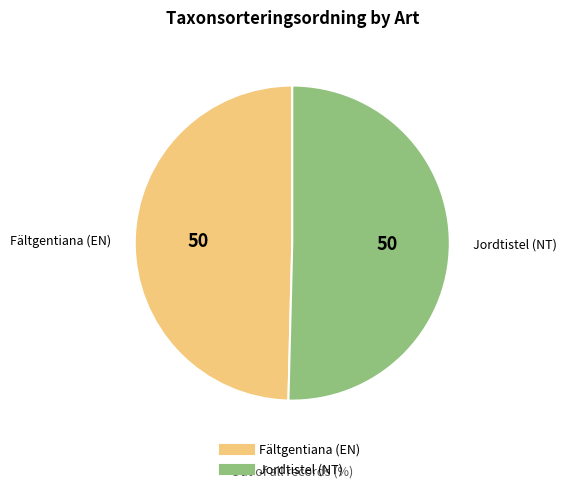

Approximately how many times larger is the value at Fältgentiana (EN) compared to Jordtistel (NT)?

1.0